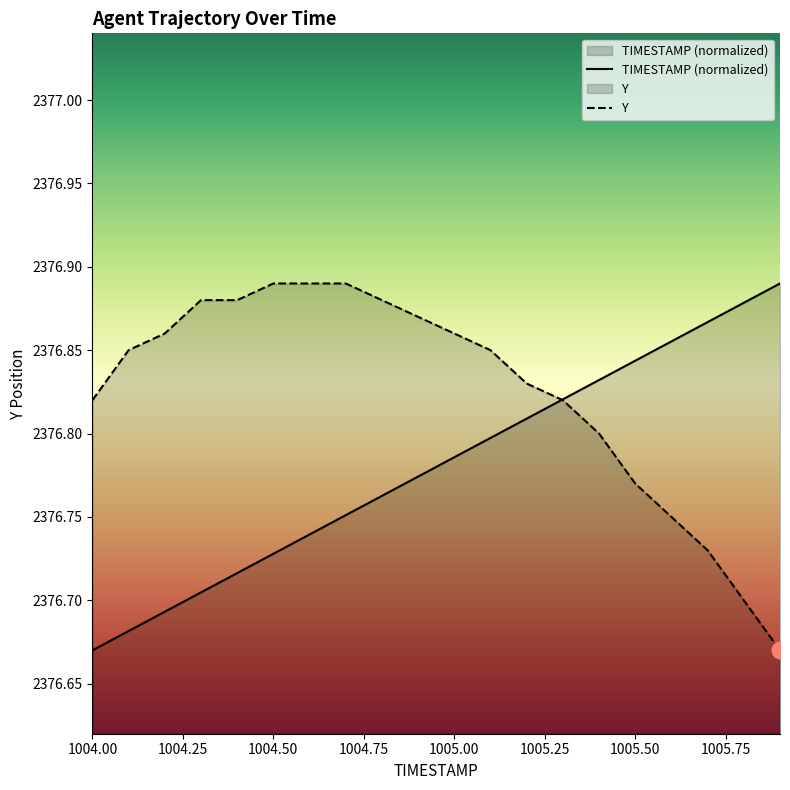

The Y series shows 2376.8 at 1005.2. True or false?

True